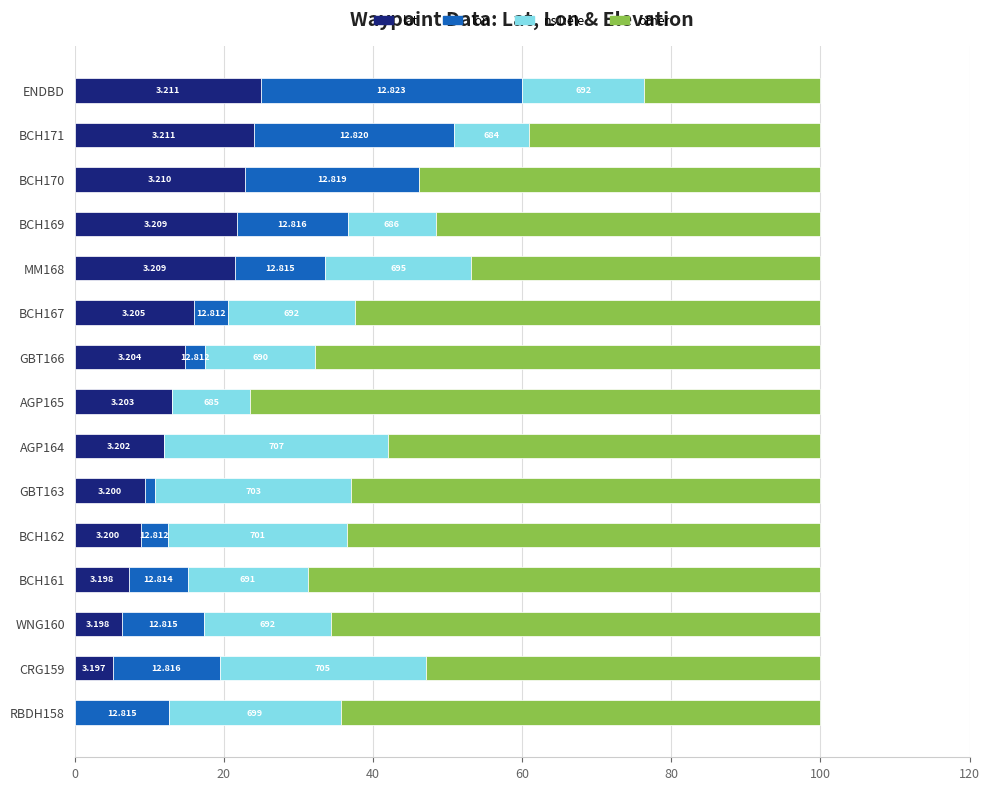

What are all the series names shown in the legend?

lat, lon, ns1:ele, other